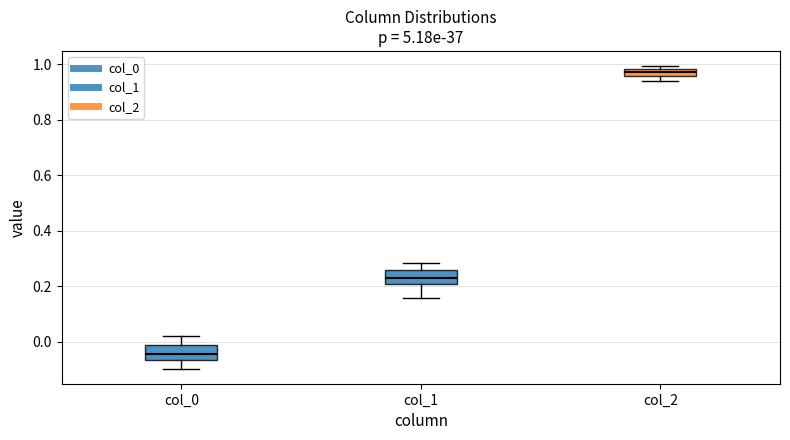

Which box's median line is the lowest?

col_0